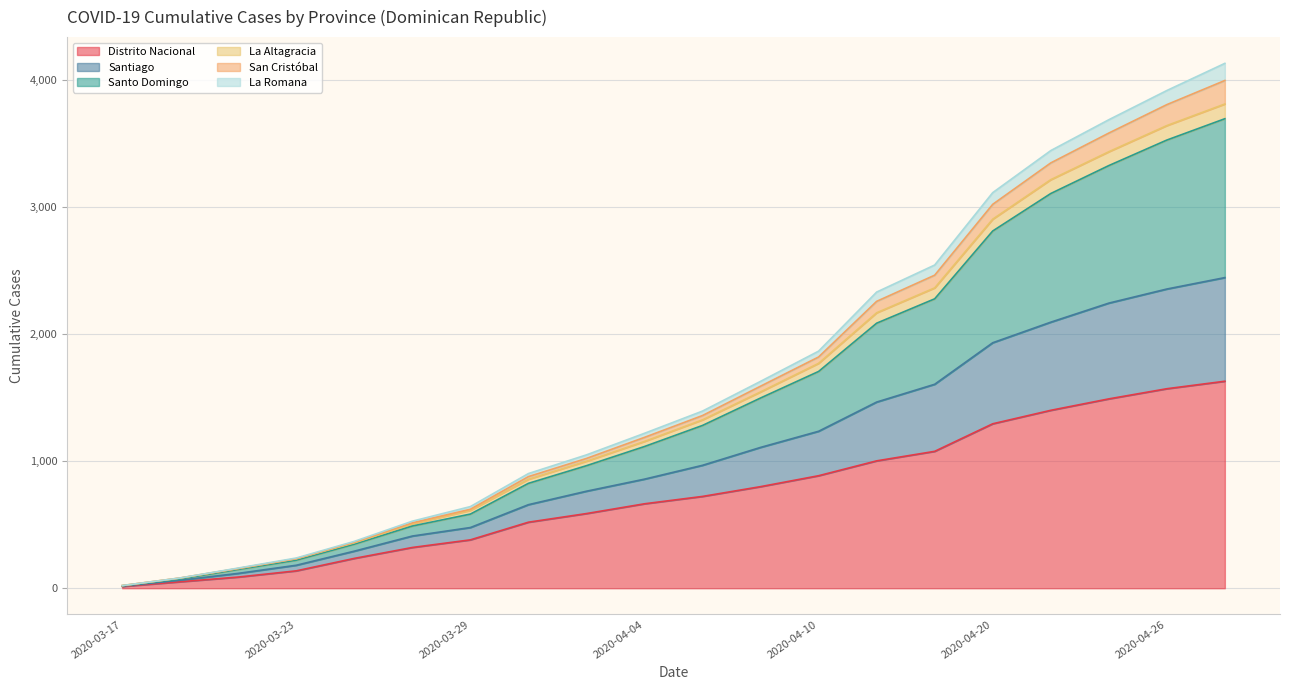

What are all the series names shown in the legend?

Distrito Nacional, Santiago, Santo Domingo, La Altagracia, San Cristóbal, La Romana